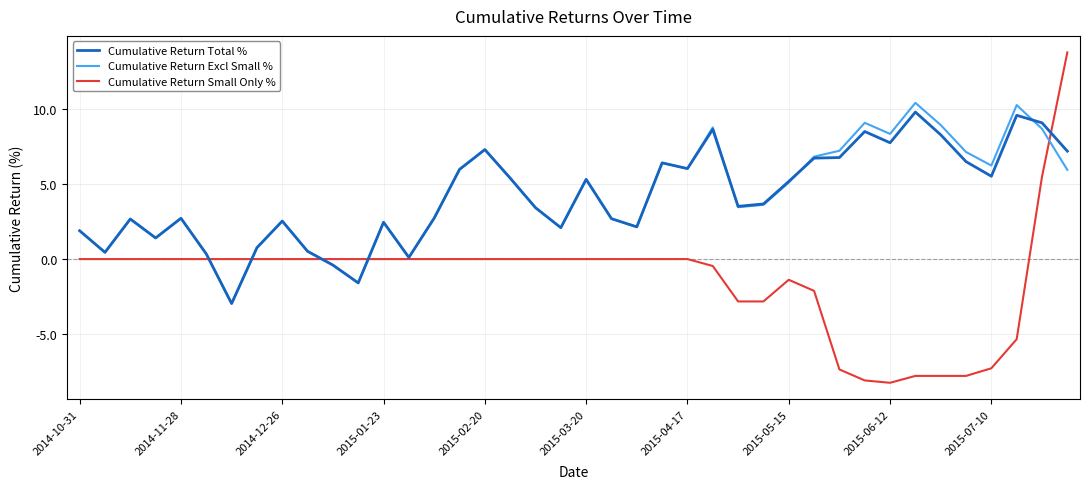

What is the difference between the maximum and second lowest values in the Cumulative Return Excl Small % series?

12.0